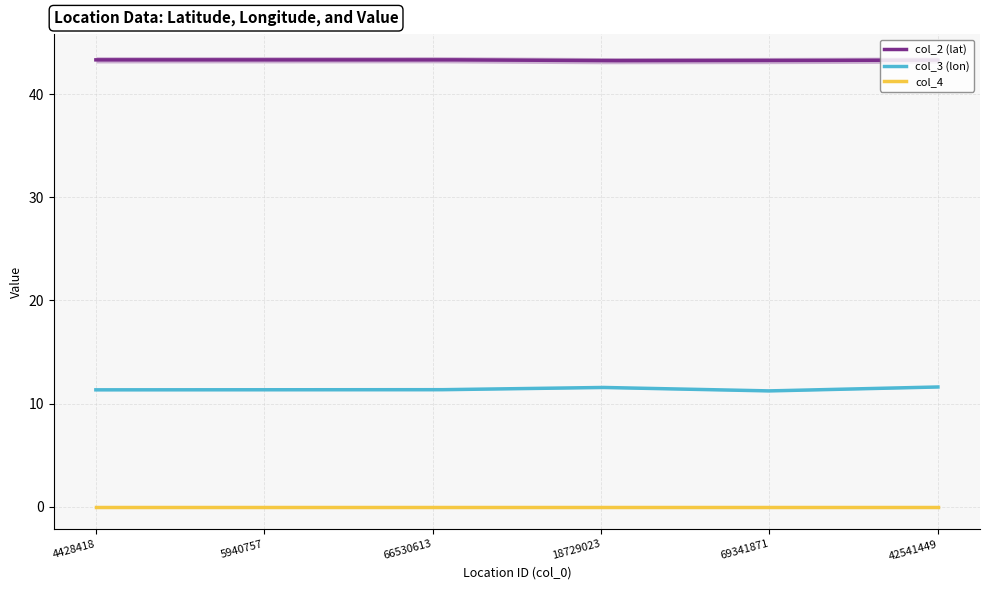

What is the value of the col_2 (lat) point at the 6th from the left?

43.3